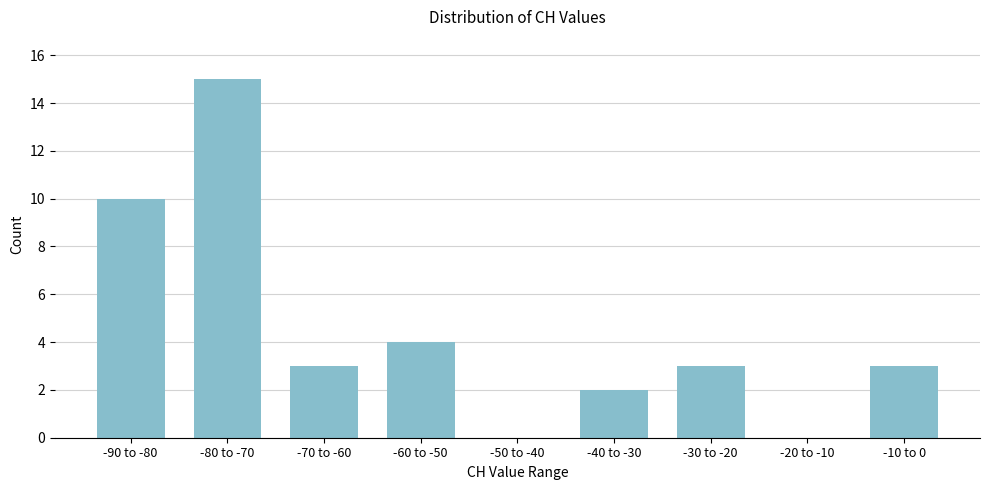

Reading left to right, transcribe all the data shown in this chart.

-90 to -80=10	-80 to -70=15	-70 to -60=3	-60 to -50=4	-50 to -40=0	-40 to -30=2	-30 to -20=3	-20 to -10=0	-10 to 0=3